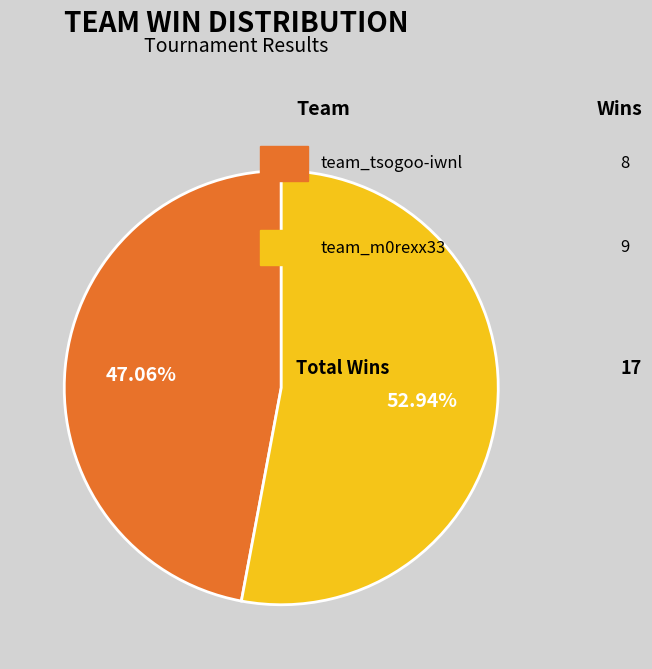

To the nearest percent, what is the difference between the largest and smallest slice percentages?

6%